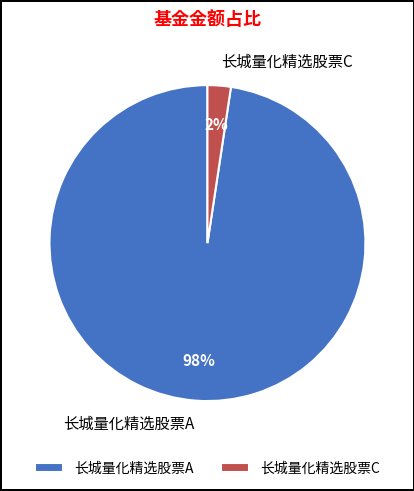

To the nearest percent, what portion does 长城量化精选股票C represent?

2%